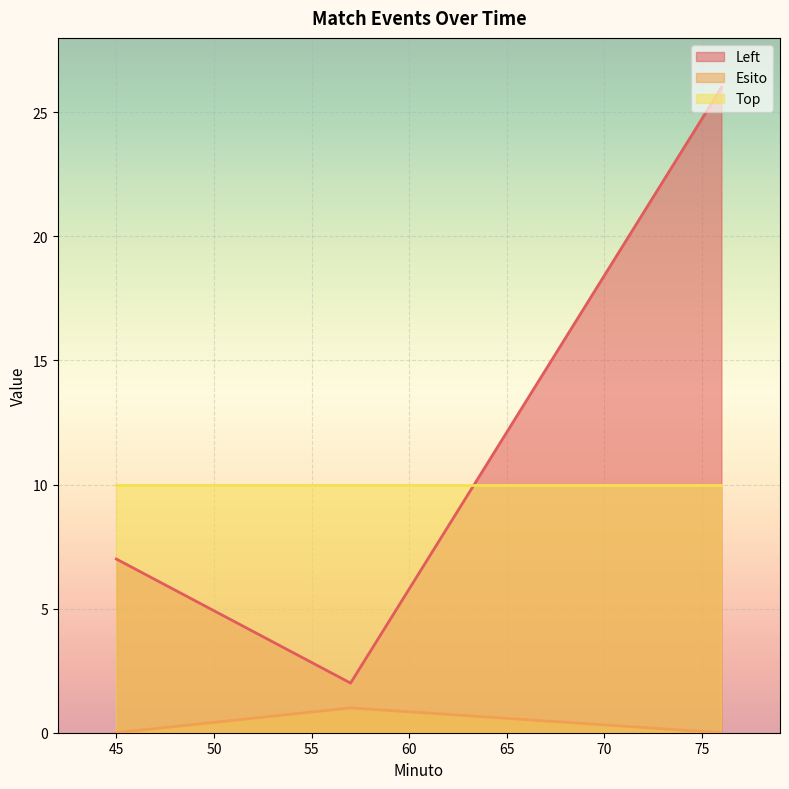

Count the number of categories in the chart.

3